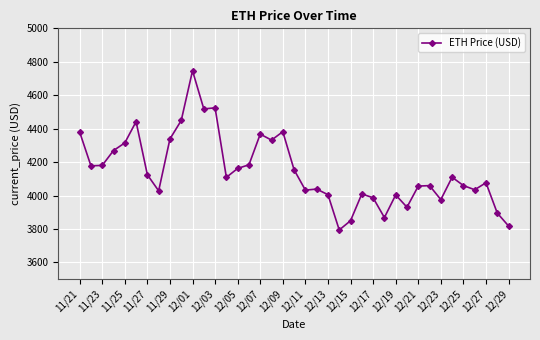

What is the value of the 10th point from the left?

4449.0